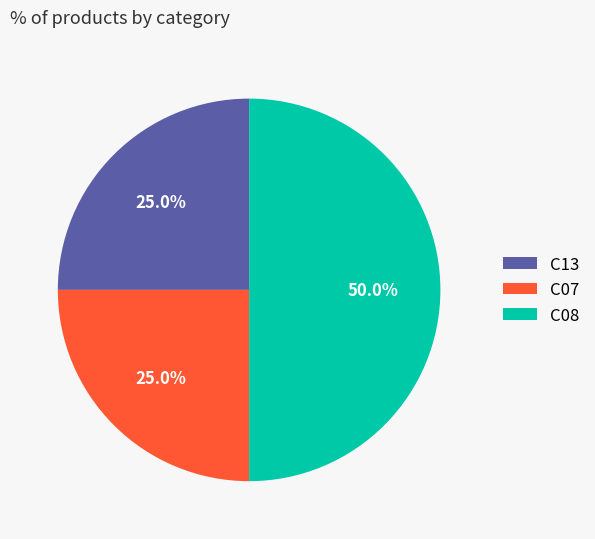

What is the ratio of the value at C07 to the value at C08?

0.5